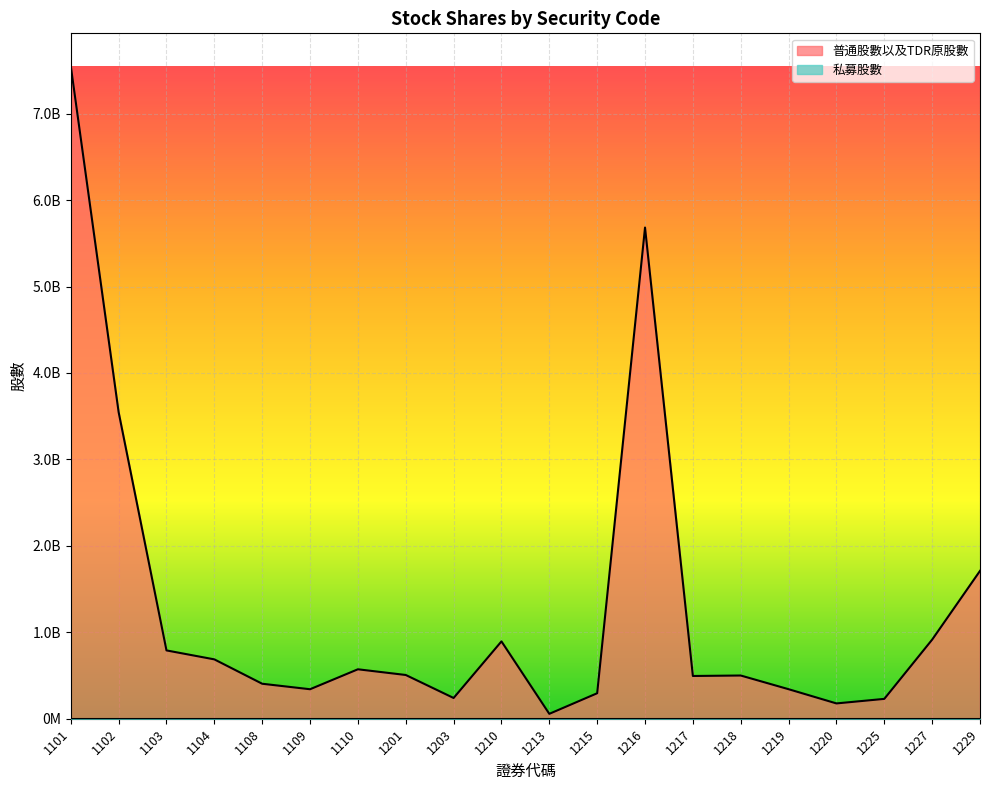

What is the value of the 17th point from the left?

177077944